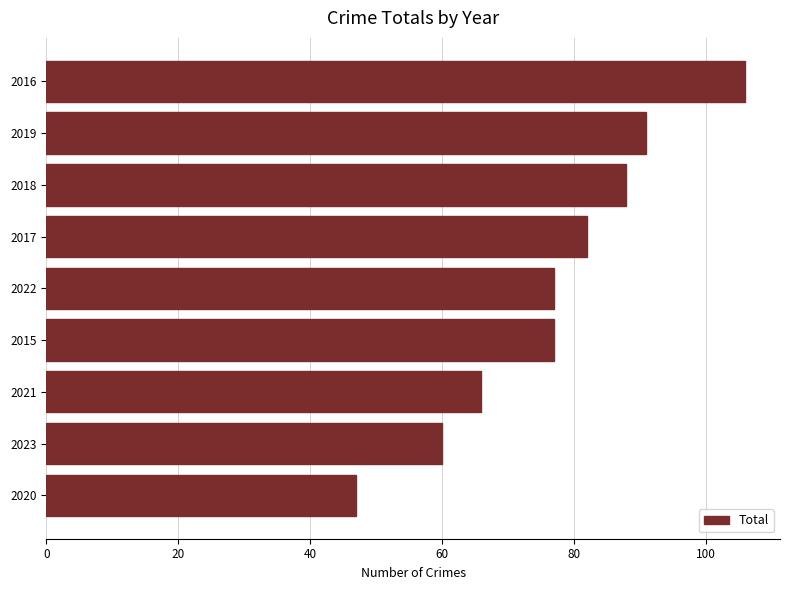

What is the sum of all values?

694